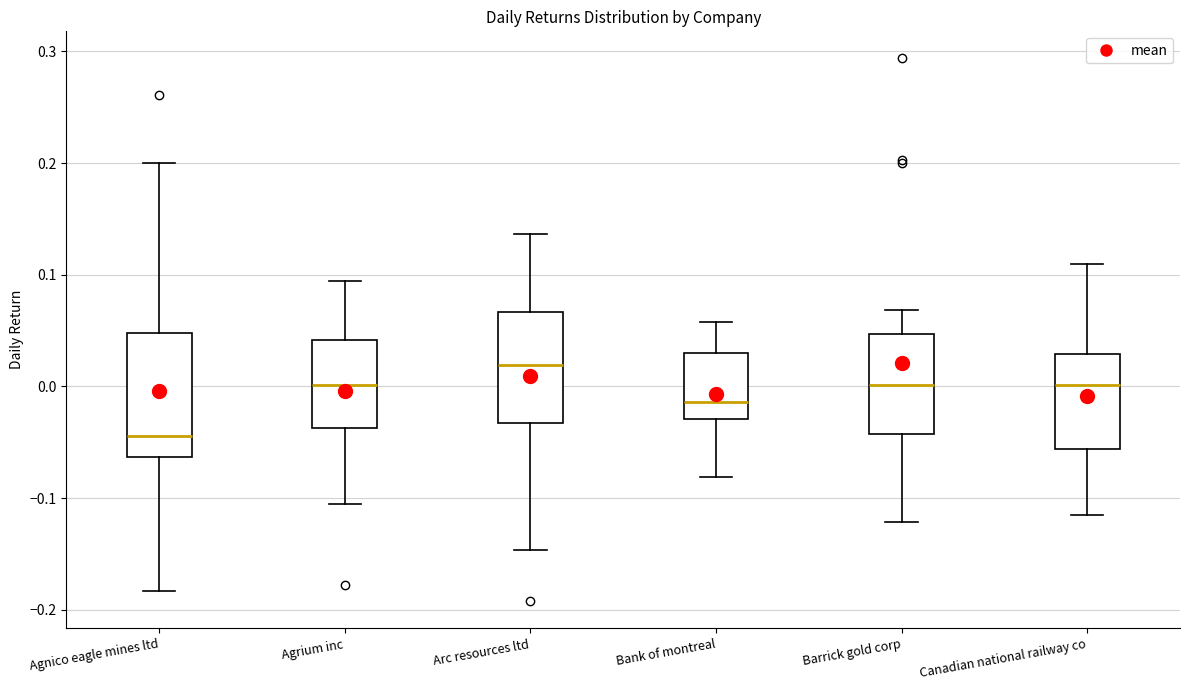

Reading left to right, read every box against the y-axis: the position of its median line, the range the box covers, and the ends of its whiskers. The values are not printed on the chart, so give them approximately, as read against the axis.

Agnico eagle mines ltd: median -0.04, box -0.06 to 0.05, whiskers -0.18 to 0.20
Agrium inc: median 0.00, box -0.04 to 0.04, whiskers -0.11 to 0.09
Arc resources ltd: median 0.02, box -0.03 to 0.07, whiskers -0.15 to 0.14
Bank of montreal: median -0.01, box -0.03 to 0.03, whiskers -0.08 to 0.06
Barrick gold corp: median 0.00, box -0.04 to 0.05, whiskers -0.12 to 0.07
Canadian national railway co: median 0.00, box -0.06 to 0.03, whiskers -0.11 to 0.11